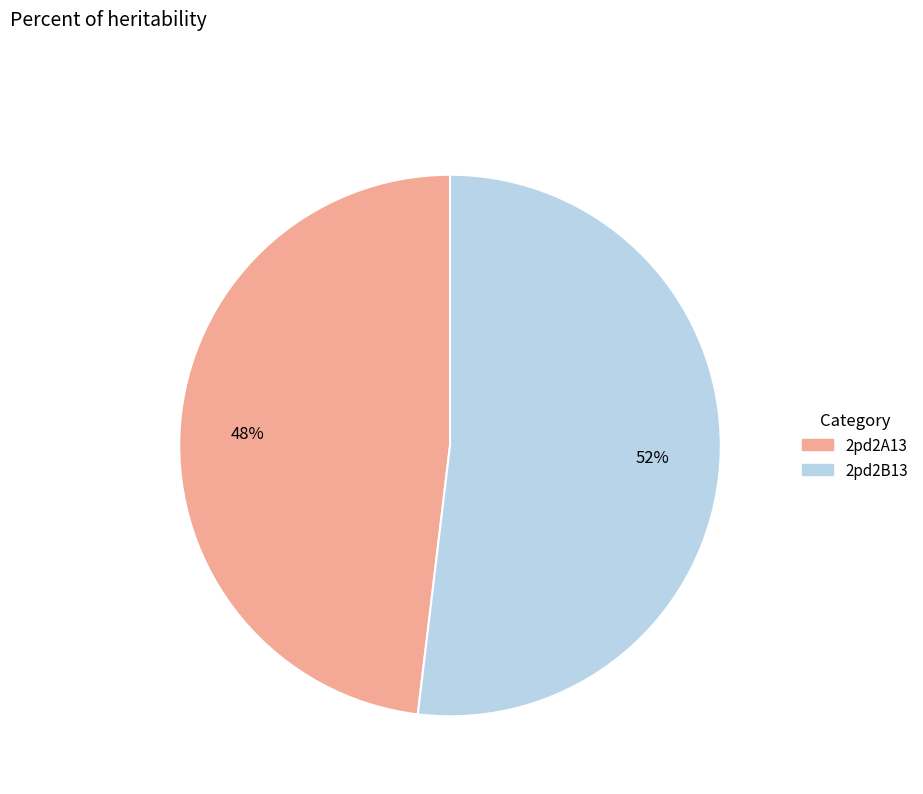

What percentage is the 2pd2A13 slice, to the nearest percent?

48%